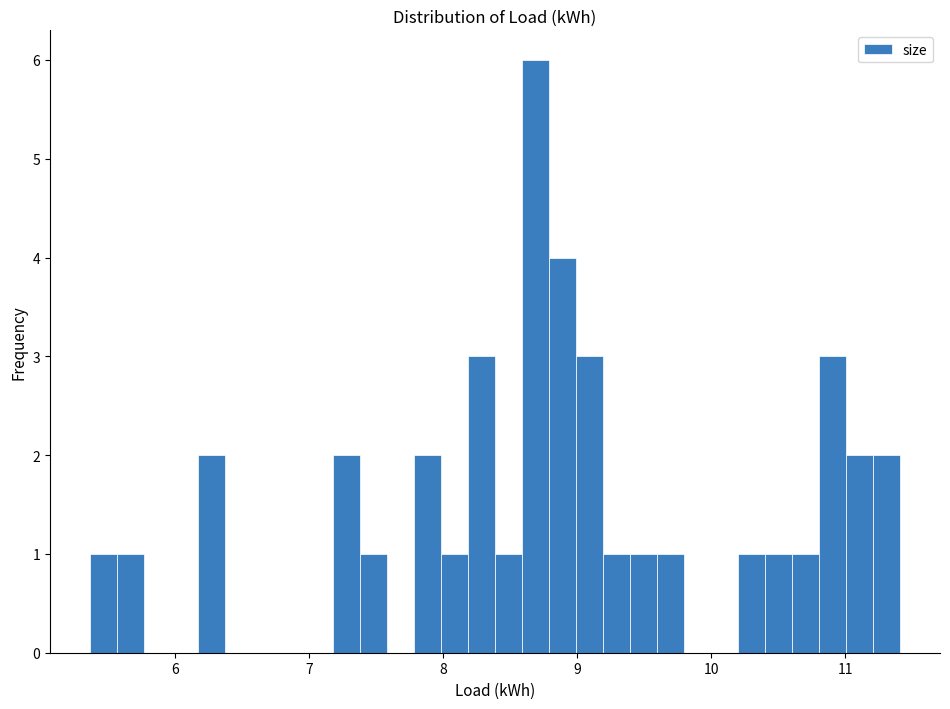

Read against the x-axis, roughly where is the centre of the tallest bar?

8.7